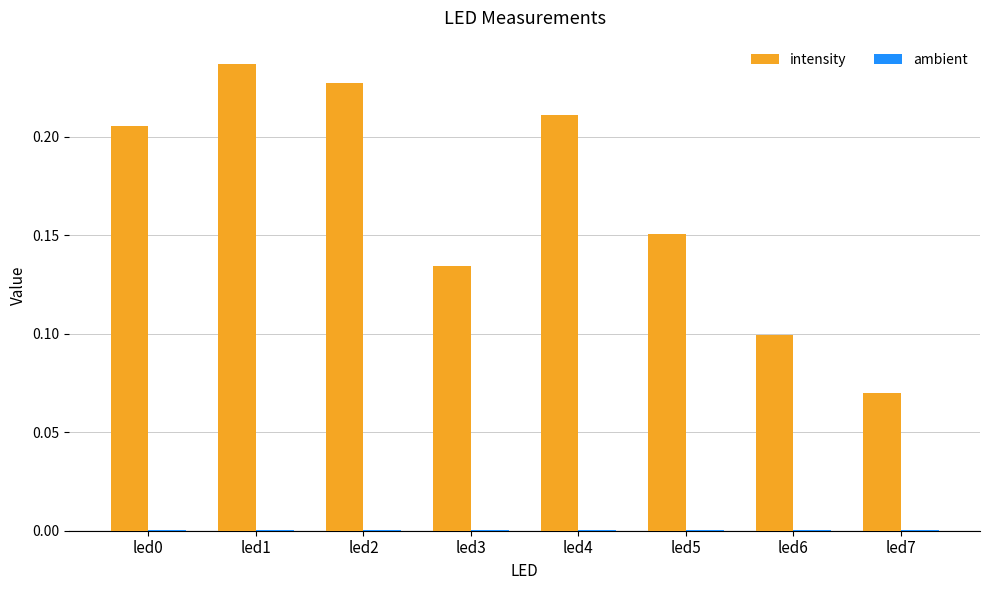

At which label does intensity reach its peak?

led1